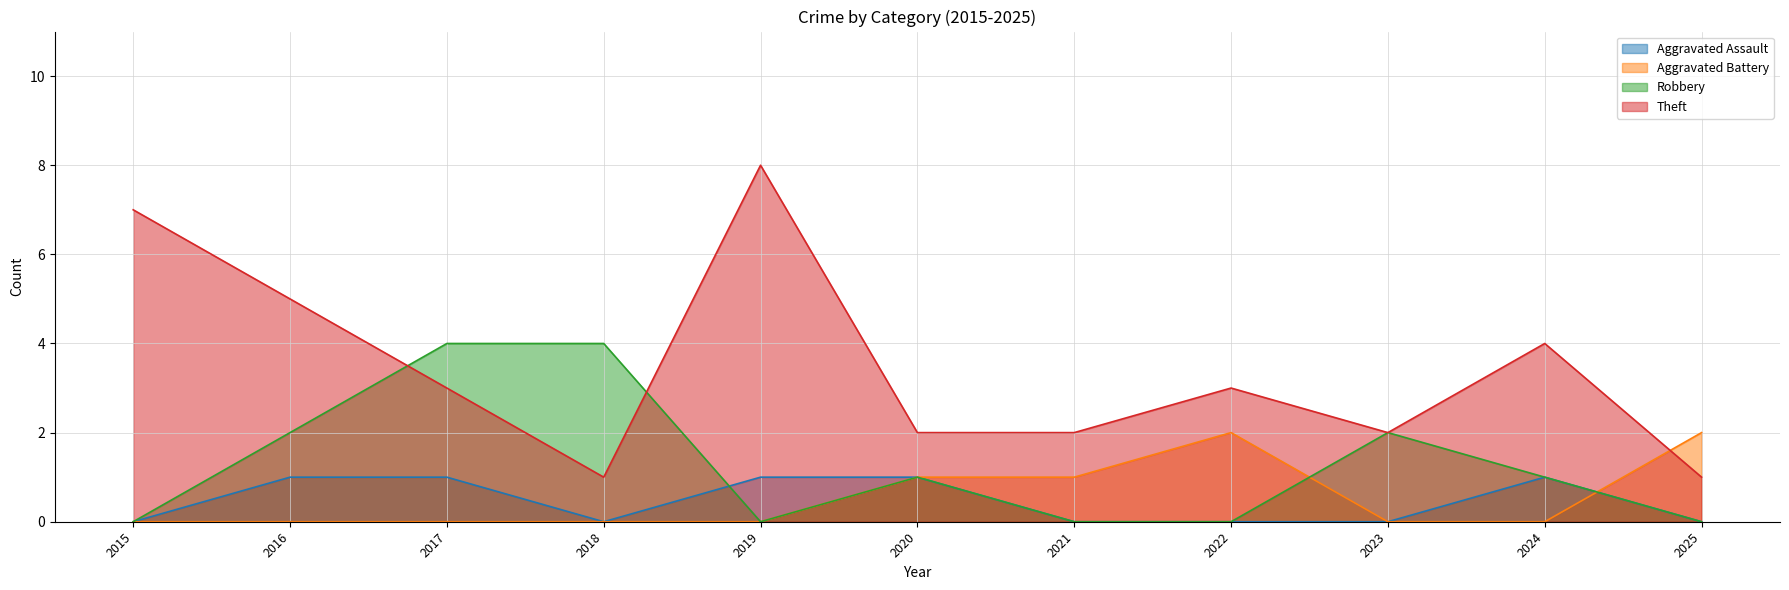

Reading right to left, list all the values displayed in this chart.

Aggravated Assault: 2025=0	2024=1	2023=0	2022=0	2021=0	2020=1	2019=1	2018=0	2017=1	2016=1	2015=0
Aggravated Battery: 2025=2	2024=0	2023=0	2022=2	2021=1	2020=1	2019=0	2018=0	2017=0	2016=0	2015=0
Robbery: 2025=0	2024=1	2023=2	2022=0	2021=0	2020=1	2019=0	2018=4	2017=4	2016=2	2015=0
Theft: 2025=1	2024=4	2023=2	2022=3	2021=2	2020=2	2019=8	2018=1	2017=3	2016=5	2015=7